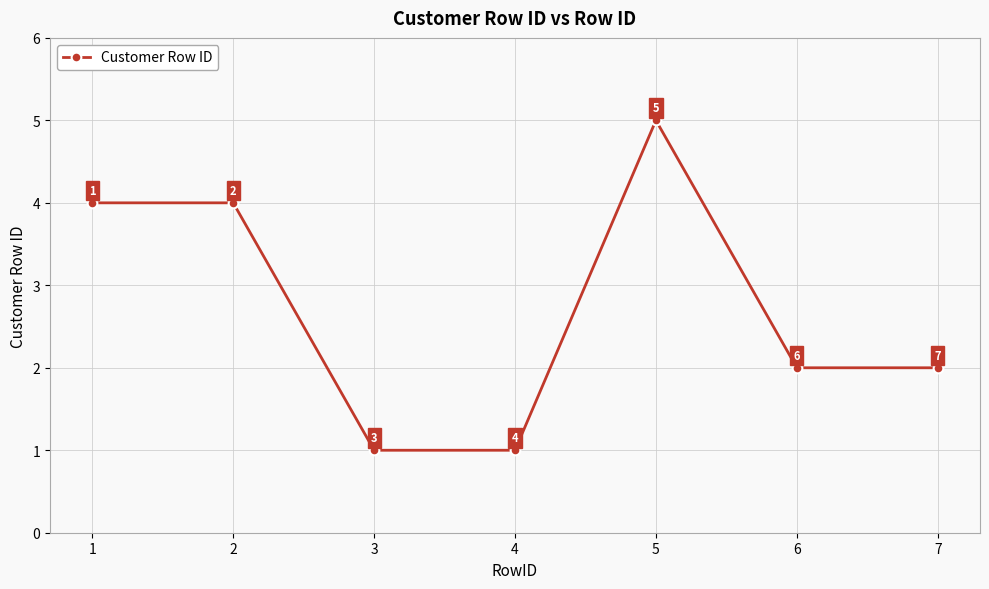

What is the sum of all values?

19